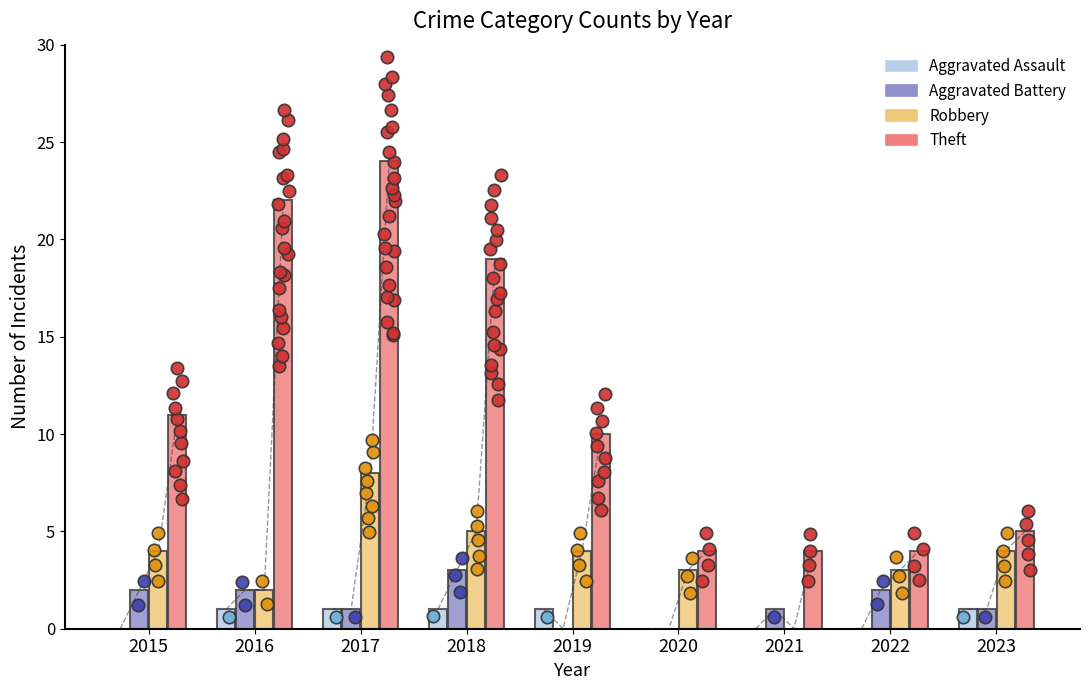

What is the total value across all series at 2017?

34